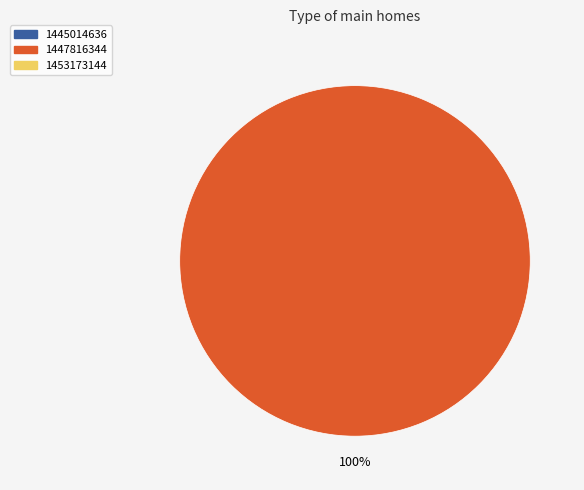

How many slices are in this pie chart?

1